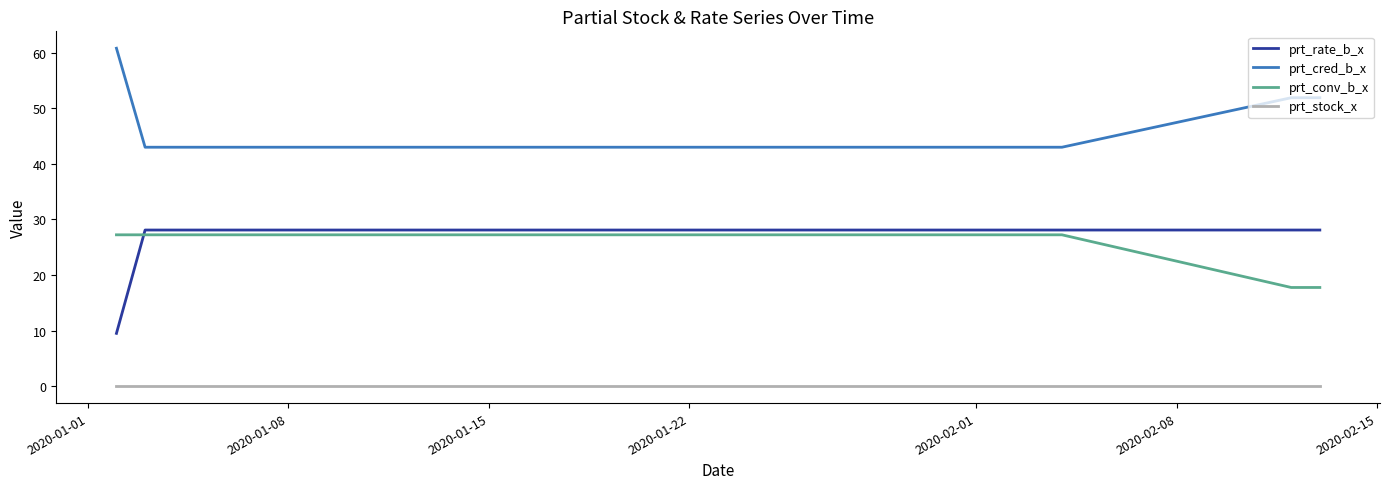

What are all the series names shown in the legend?

prt_rate_b_x, prt_cred_b_x, prt_conv_b_x, prt_stock_x